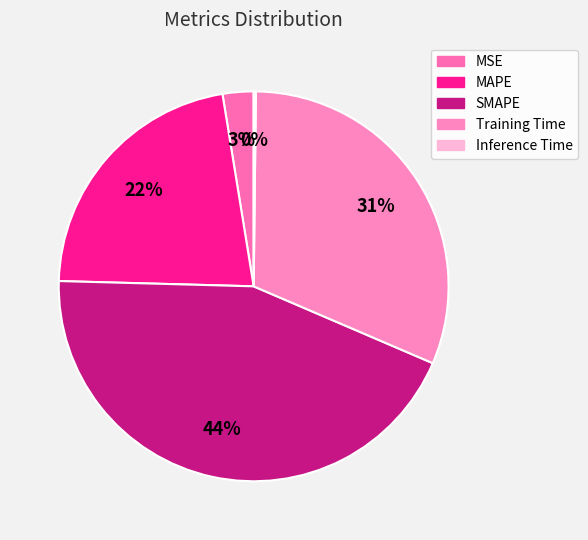

To the nearest percent, what percentage of the pie is MAPE?

22%